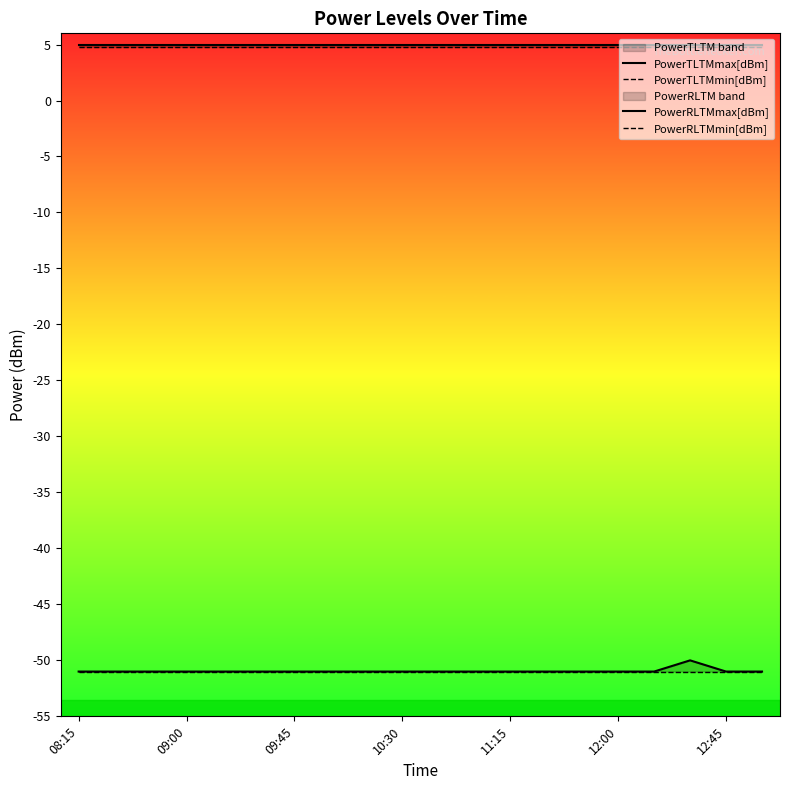

What is the average value of the PowerTLTMmax[dBm] series?

5.0